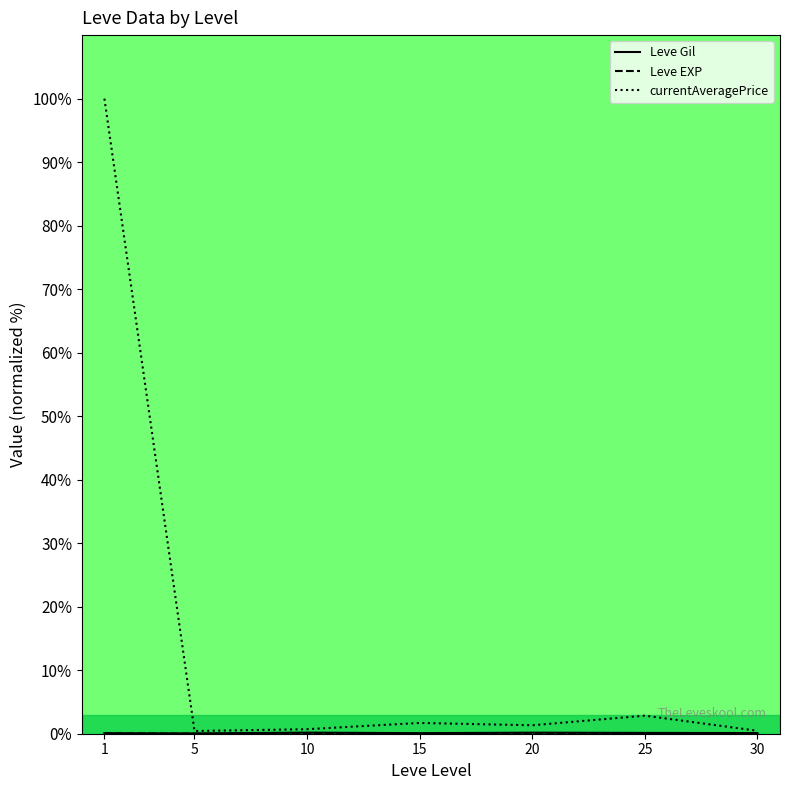

True or false: Leve EXP has a value of 0.0 at 30.

True